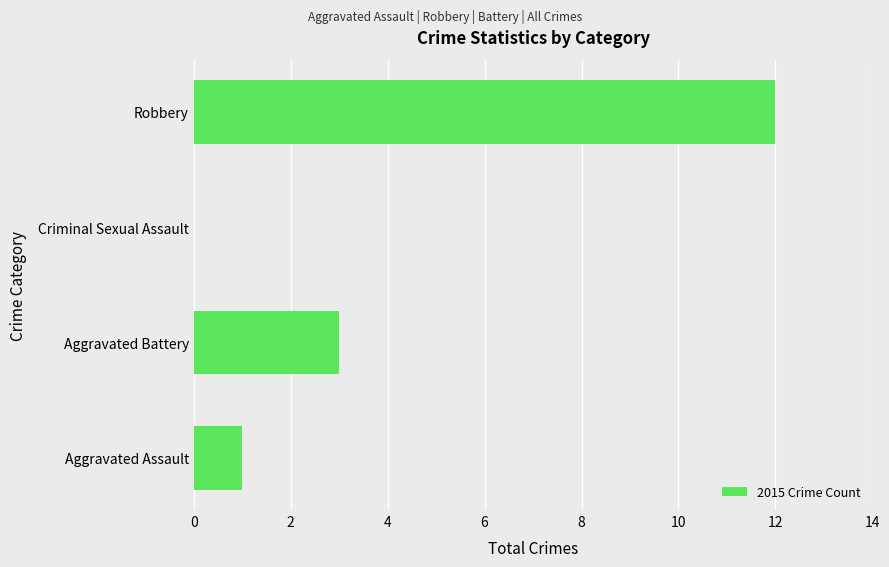

Which label corresponds to the largest value in the chart?

Robbery